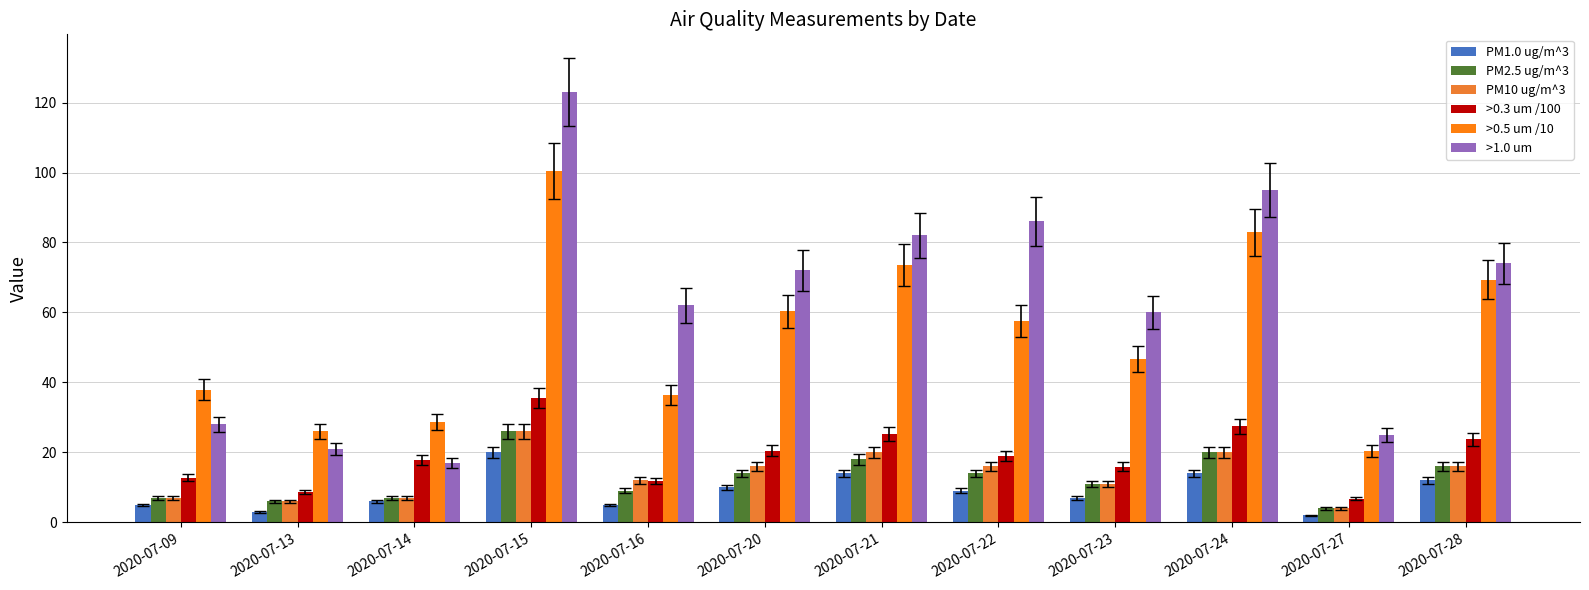

What are all the series names shown in the legend?

PM1.0 ug/m^3, PM2.5 ug/m^3, PM10 ug/m^3, >0.3 um /100, >0.5 um /10, >1.0 um